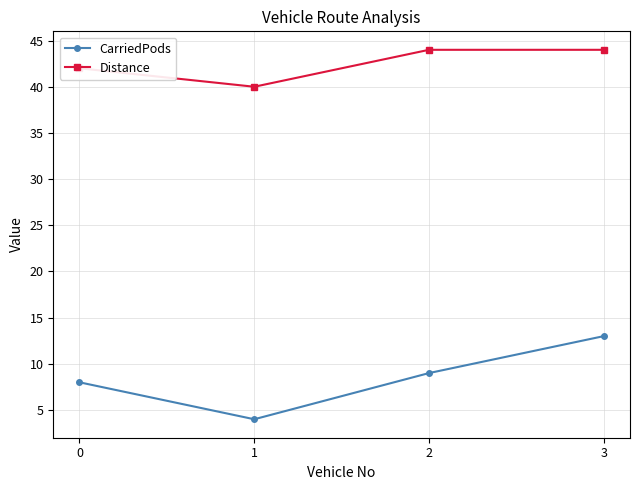

What is the difference between the highest and lowest values at 2?

35